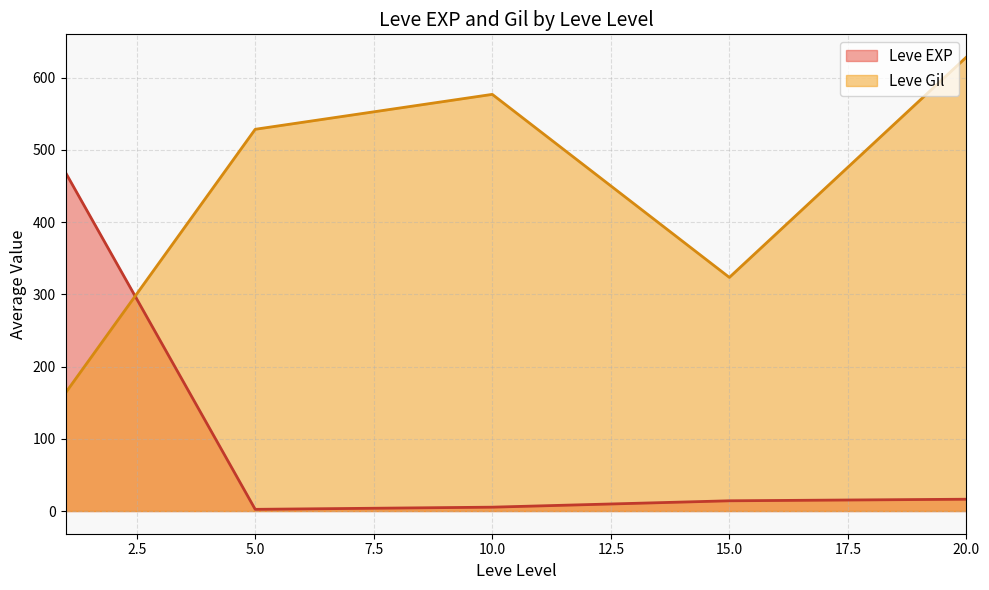

How many interior local peaks does the Leve Gil series have?

1